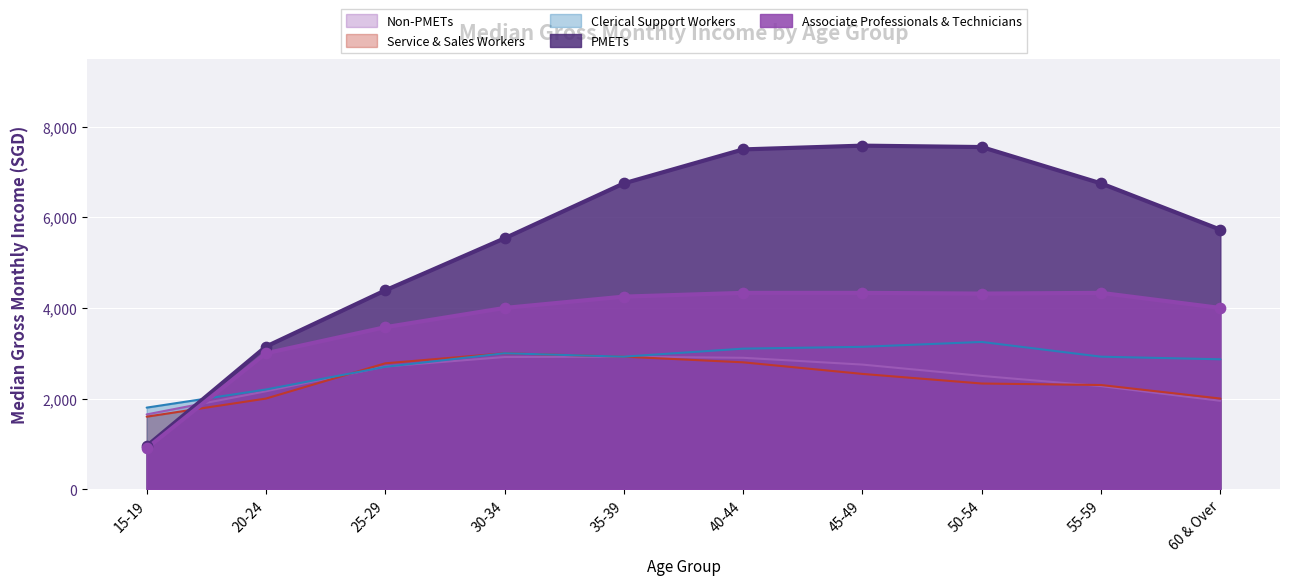

Which series has the largest Y range (max minus min)?

PMETs